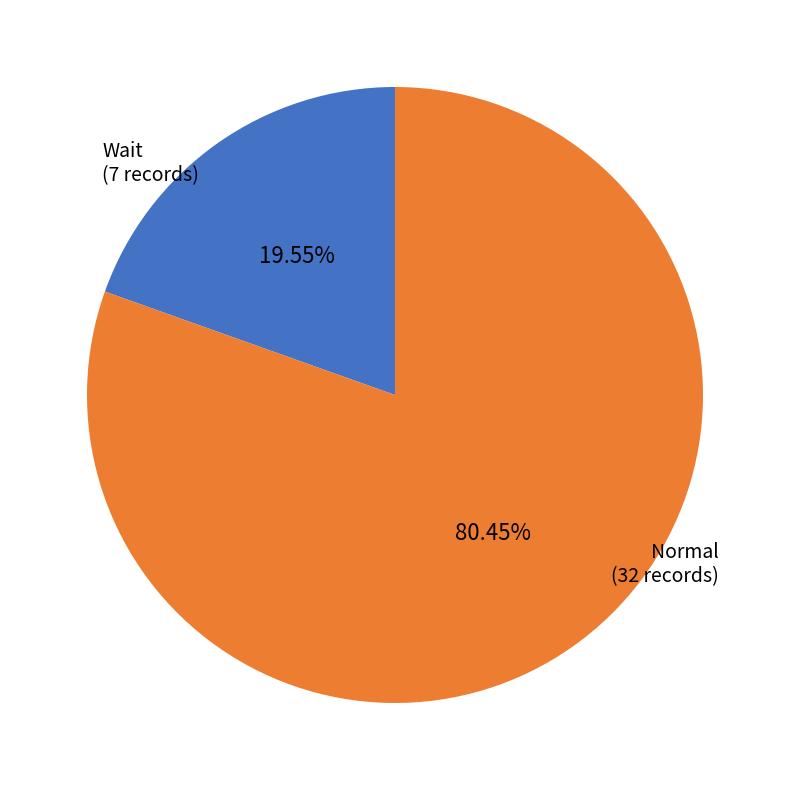

To the nearest percent, what percentage of the pie is Normal?

80%